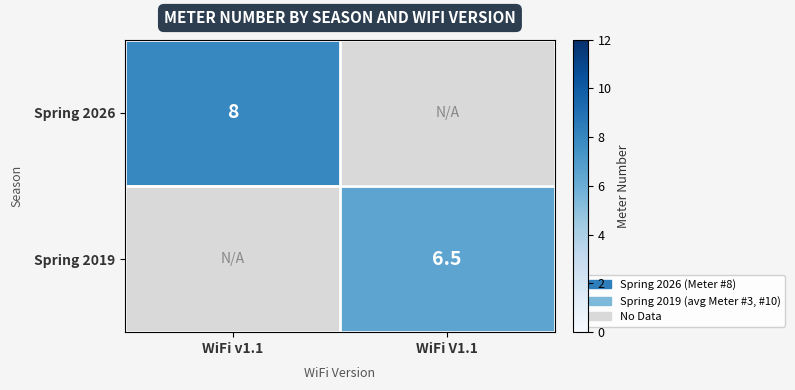

The value of Spring 2026 at WiFi v1.1 is 12.4. True or false?

False